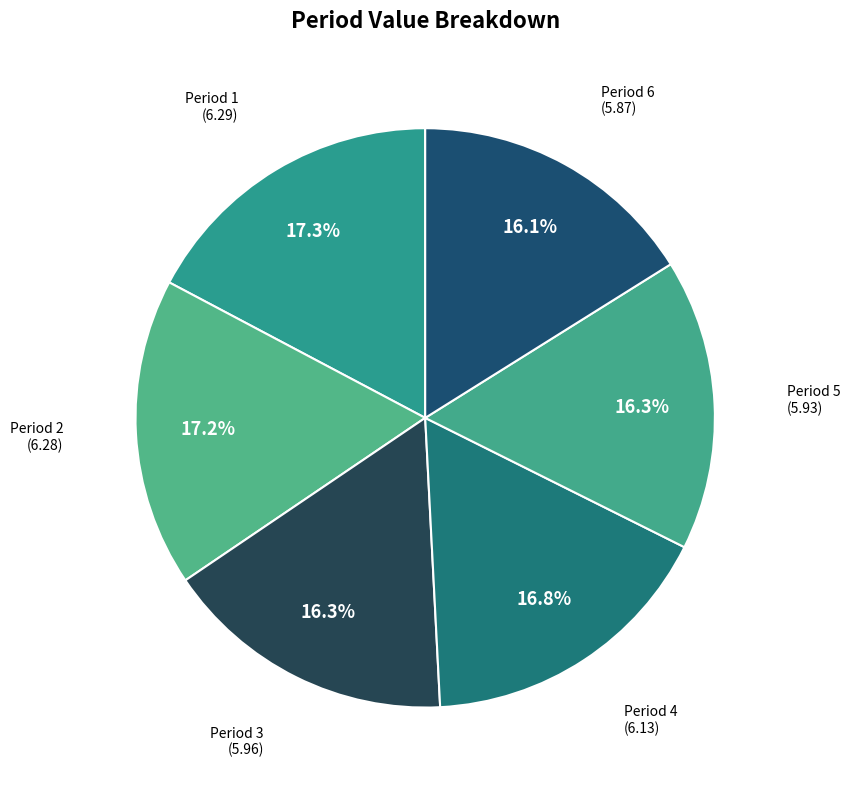

How many slices are in this pie chart?

6